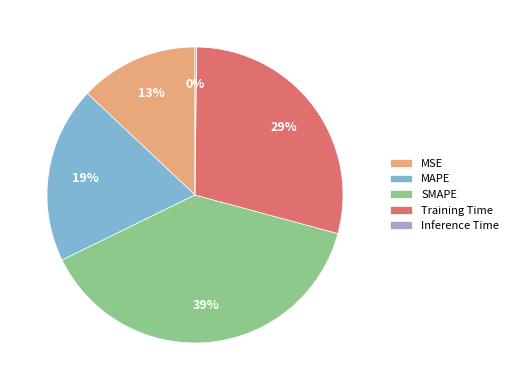

To the nearest percent, what percentage of the pie is MSE?

13%